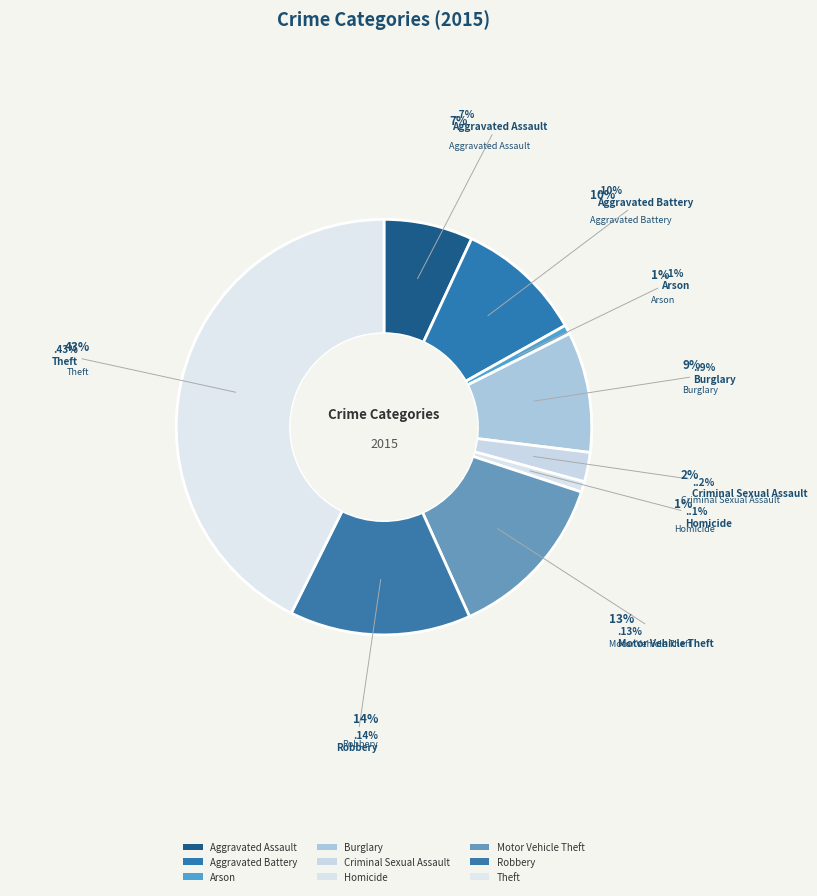

True or false: Theft accounts for 55% of the total.

False